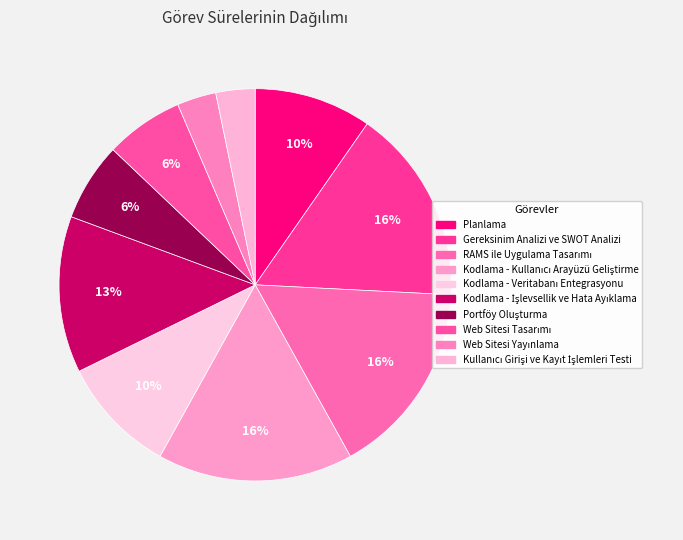

Combined, what portion of the pie is RAMS ile Uygulama Tasarımı and Kodlama - Kullanıcı Arayüzü Geliştirme?

32.3%